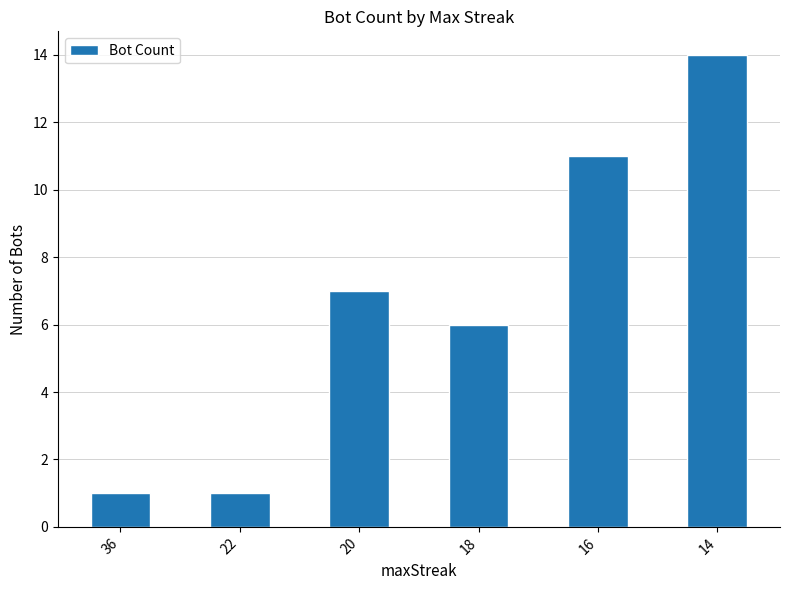

Which category has the highest value across all series?

14